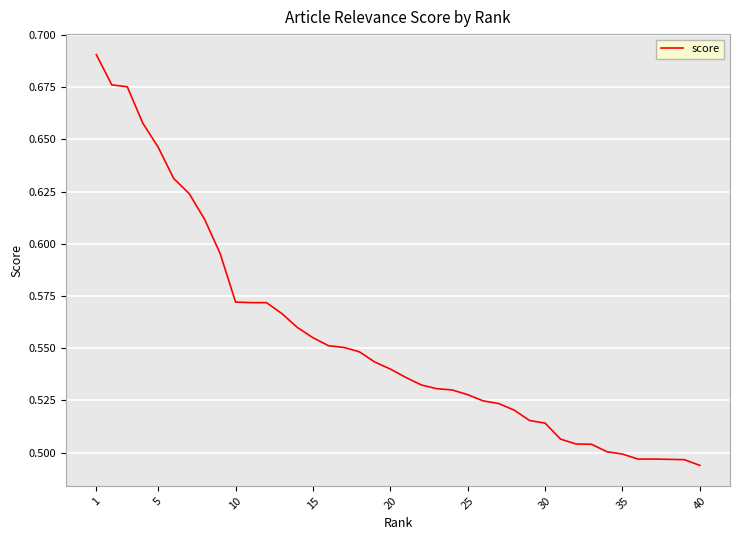

Is this an area chart (filled region under the line)?

No